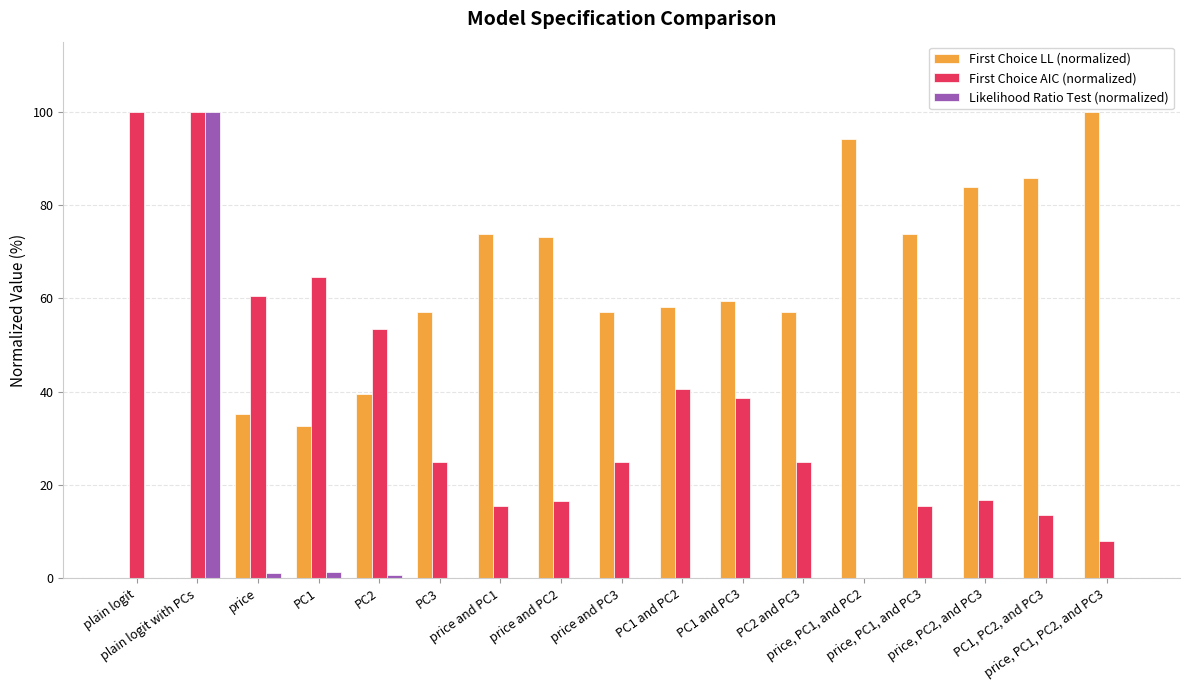

What is the sum of all Likelihood Ratio Test (normalized) values?

103.8